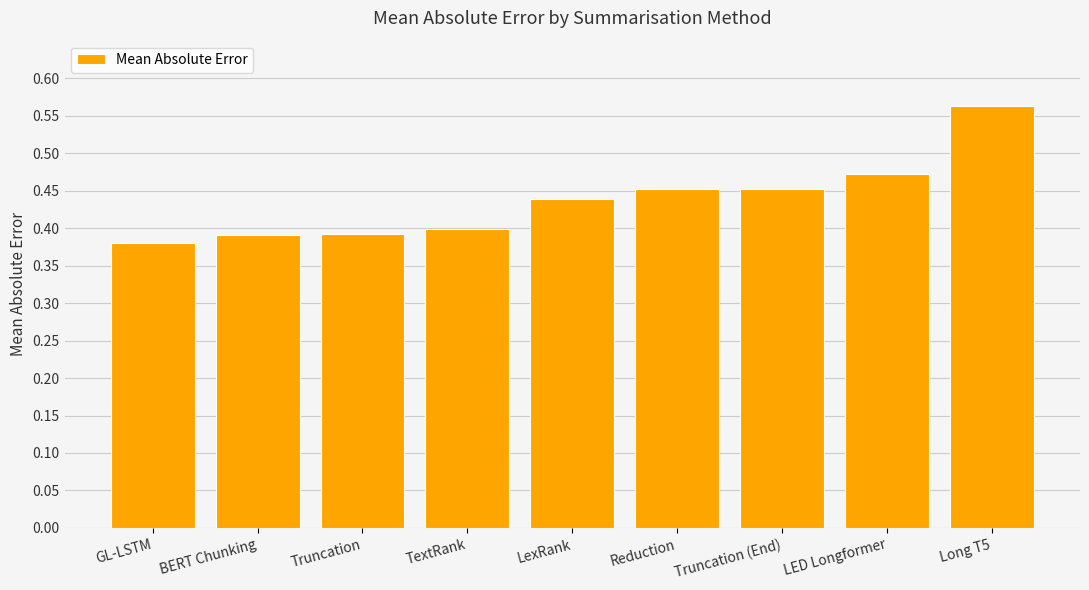

What position from the left is TextRank?

4